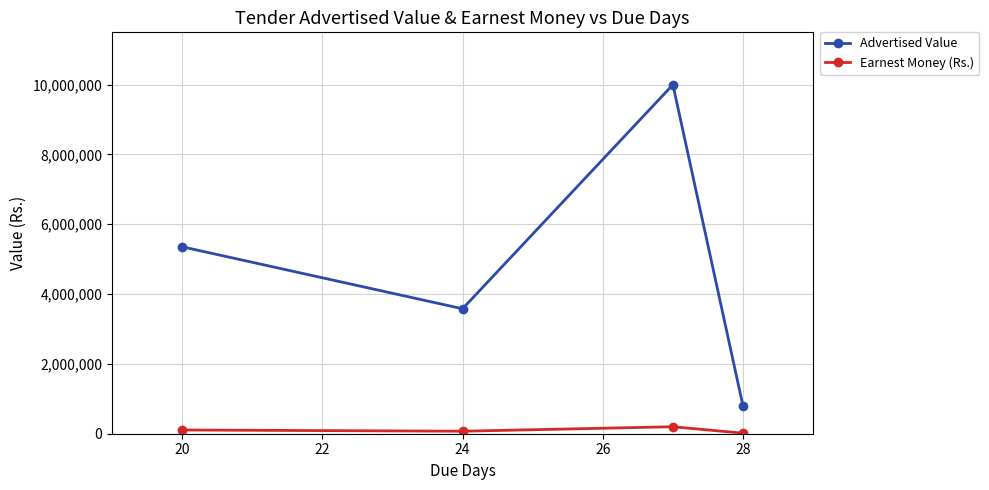

How many series are shown in this chart?

2